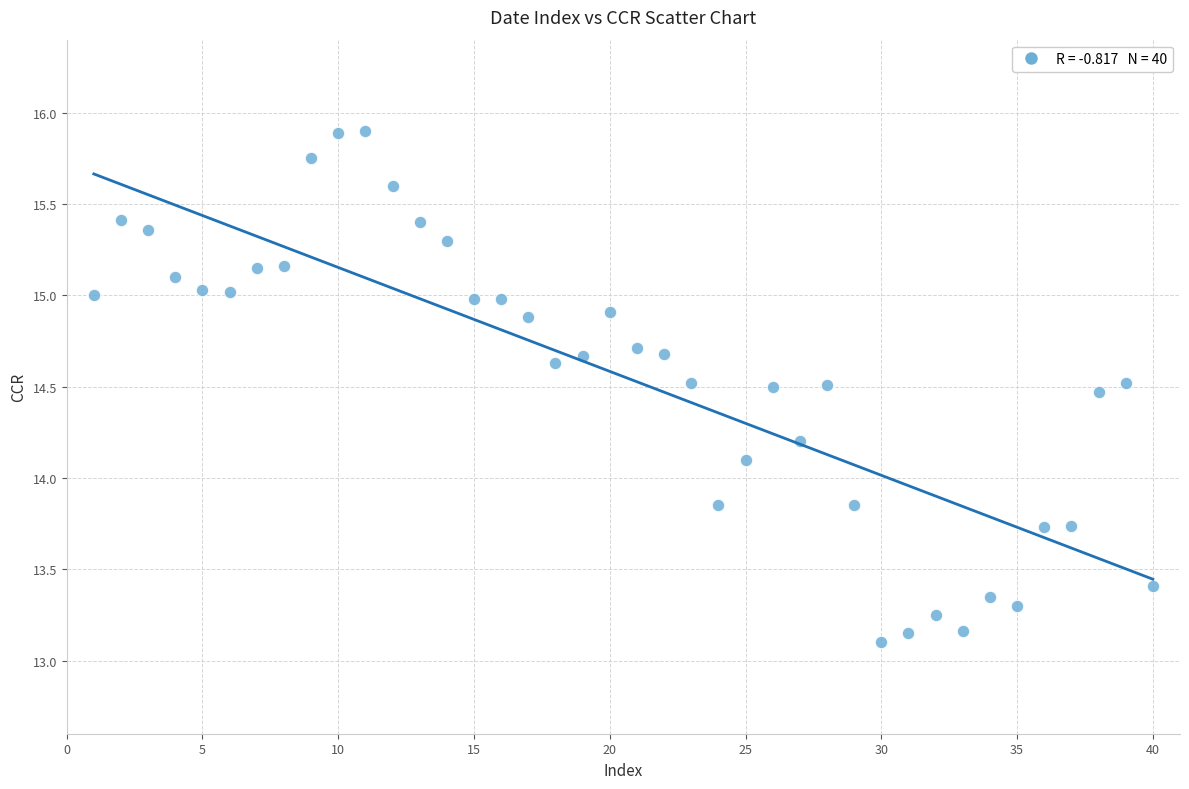

What is the range of X values (max minus min)?

39.0